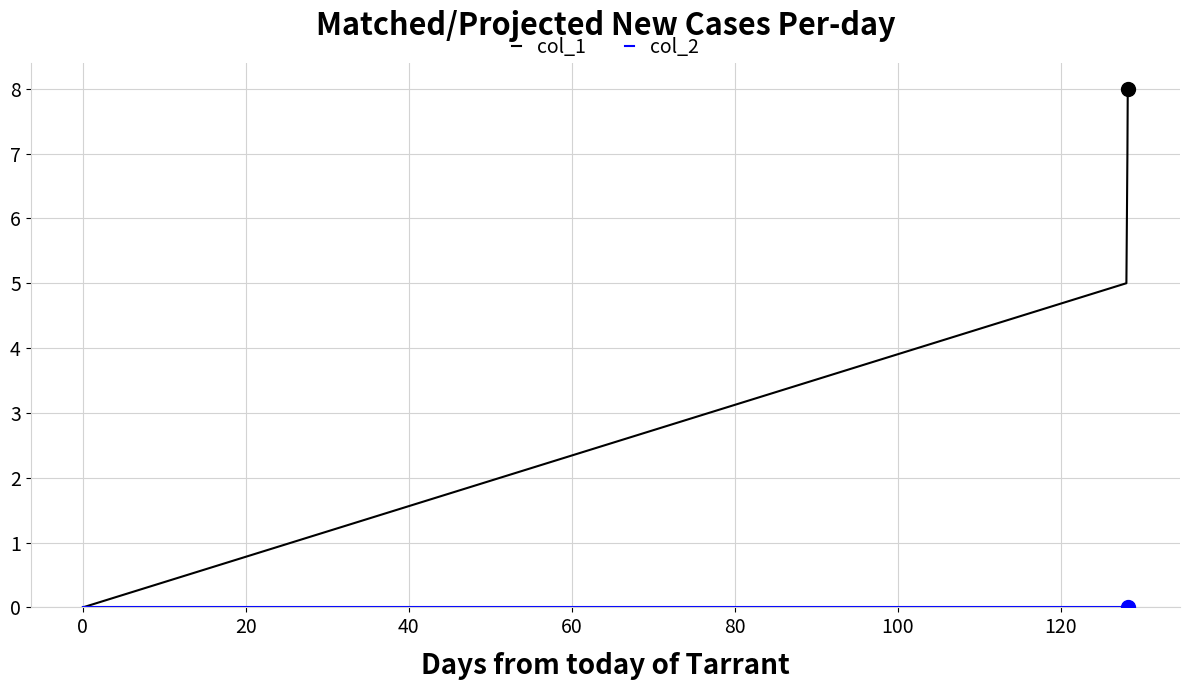

How many series are shown in this chart?

2